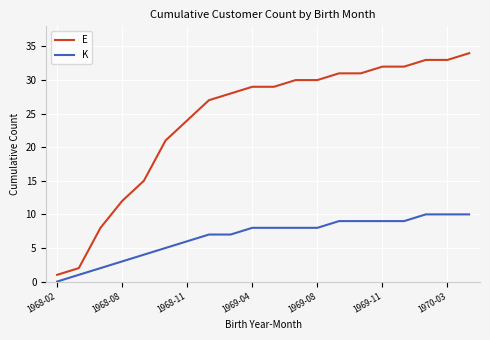

What is the greatest value displayed?

34